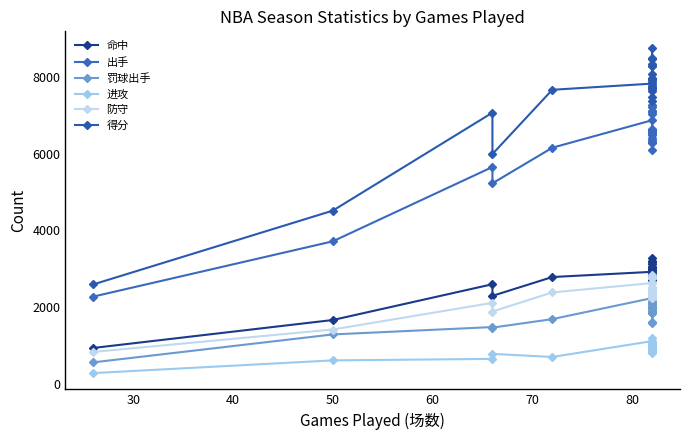

Reading left to right, what are all the values shown in this chart?

命中: 930	1660	2595	2291	2783	2919	2862	2827	2747	2851	2942	2983	2999	2845	2700	3044	3056	2940	2981	2979	3111	3269	3041	3182	3185	3208
出手: 2272	3716	5658	5232	6162	6880	6373	6095	6314	6421	6484	6558	6551	6300	6277	6635	6647	6602	6559	6638	7087	7282	7038	7124	7238	7129
罚球出手: 554	1283	1476	1461	1683	2233	2288	1995	2074	2150	1988	1950	1965	1954	2021	2506	1854	1998	1849	1870	2095	1586	1838	2111	1893	1621
进攻: 273	605	644	775	694	1108	1044	858	1014	1054	948	975	974	810	883	917	931	1053	949	991	1021	908	1051	1196	936	830
防守: 826	1412	2109	1882	2381	2626	2338	2292	2492	2507	2374	2347	2423	2366	2445	2458	2236	2242	2448	2463	2777	2838	2630	2525	2752	2756
得分: 2591	4518	7078	5997	7676	7837	7721	7723	7388	7653	7872	7941	7992	7735	7492	8483	7951	7709	7727	7778	8361	8309	8077	8286	8778	8509